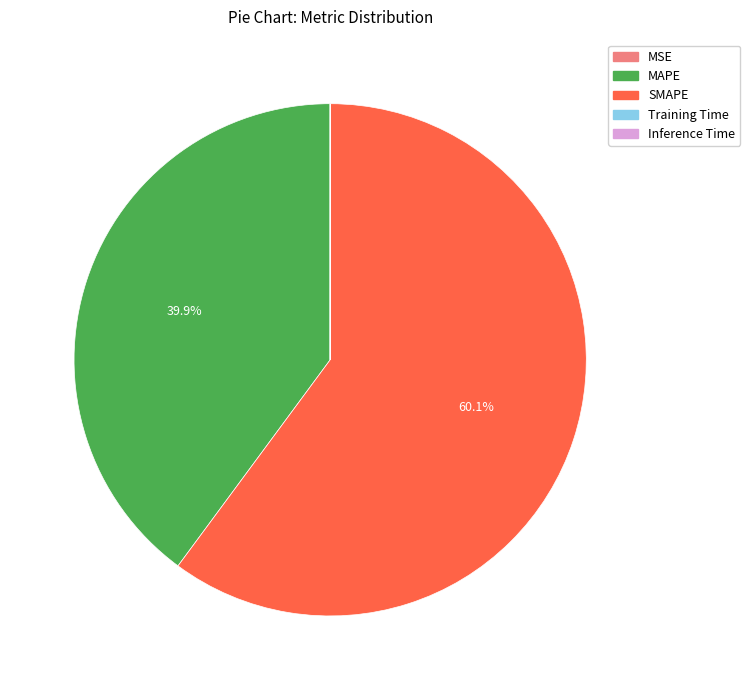

Is it true that MAPE is 55% of the pie?

False